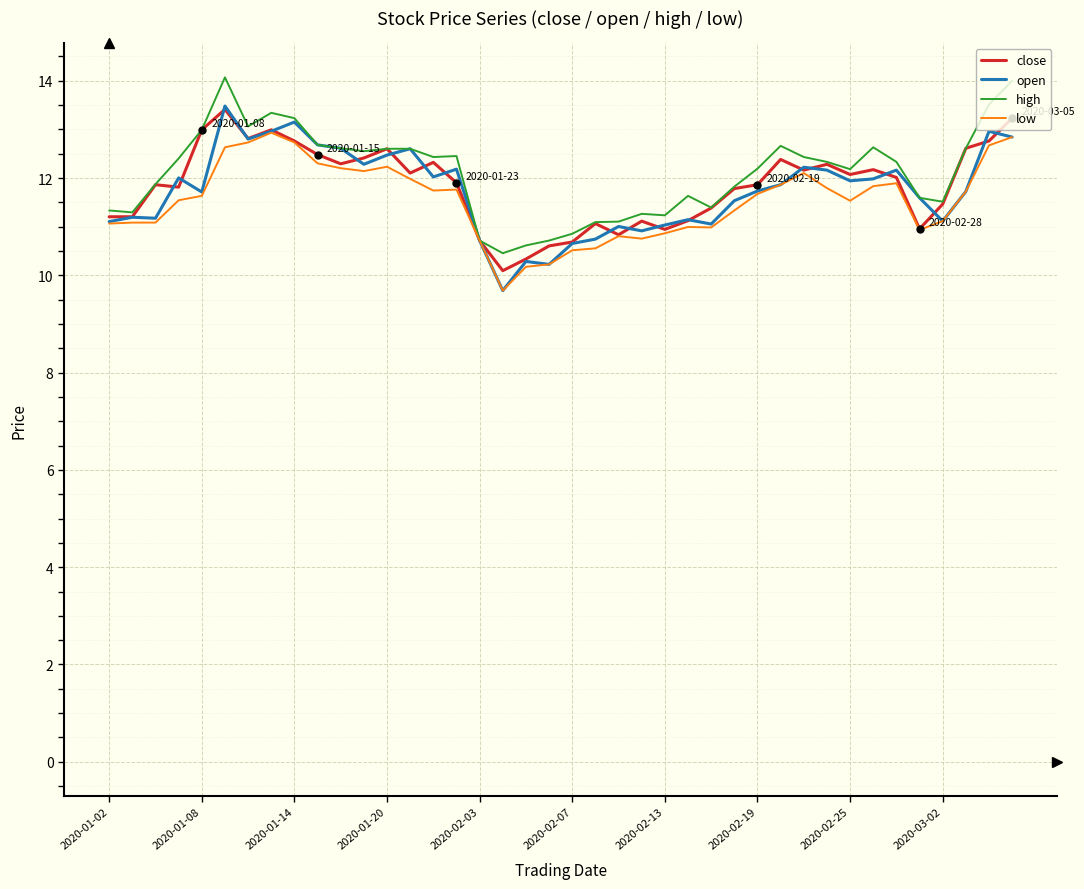

What are all the series names shown in the legend?

close, open, high, low